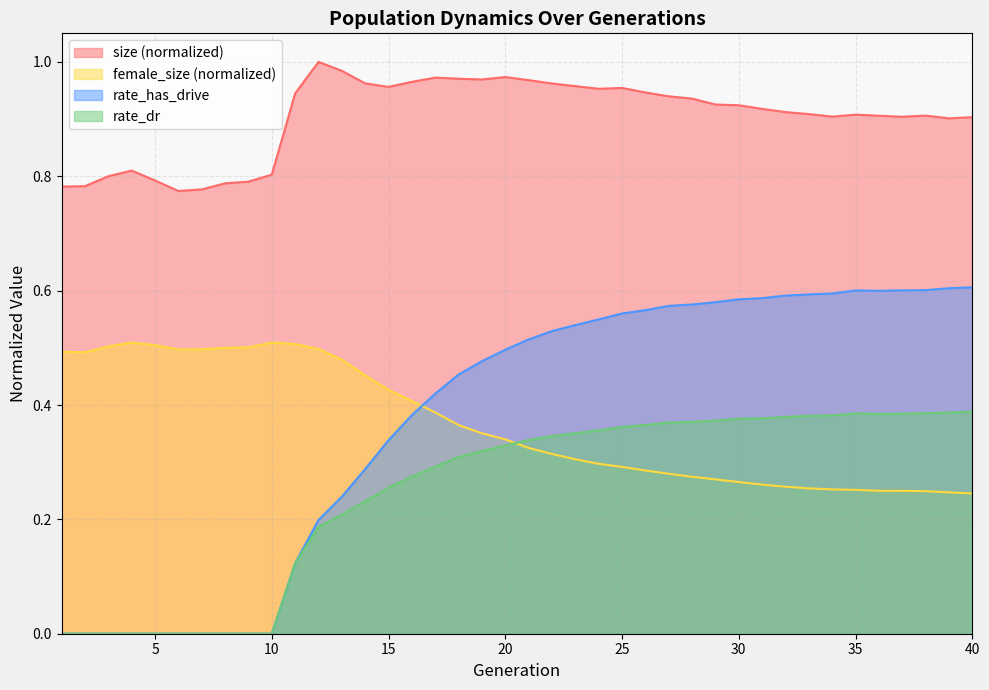

How many lines are shown in the chart?

4